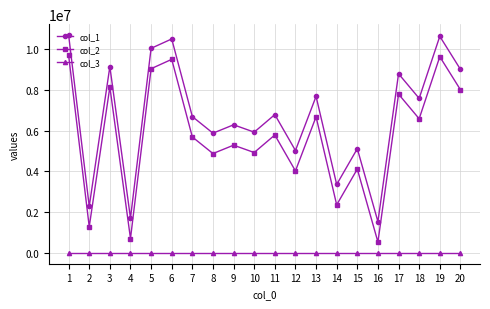

Rank the series by their maximum value, from lowest to highest.

col_3, col_2, col_1